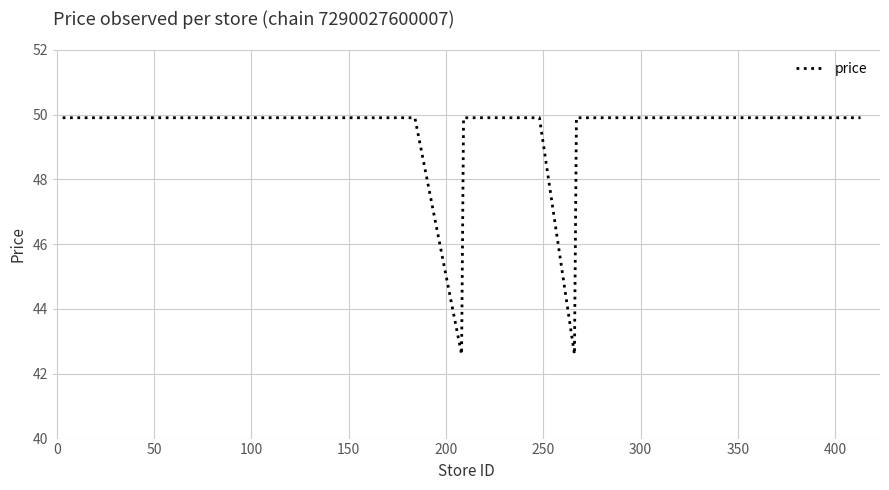

What is the difference between the maximum and minimum values?

7.3